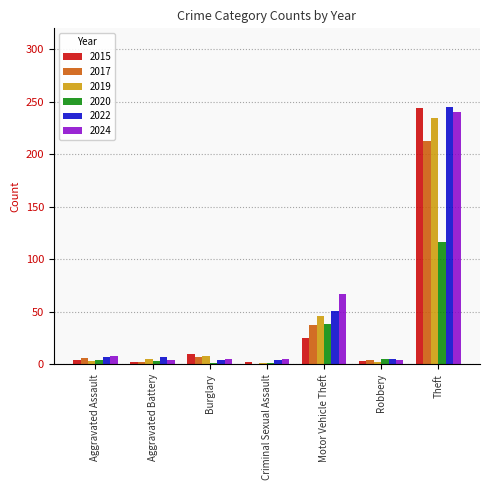

Is the value of 2022 at Theft greater than the value of 2020 at Motor Vehicle Theft?

Yes